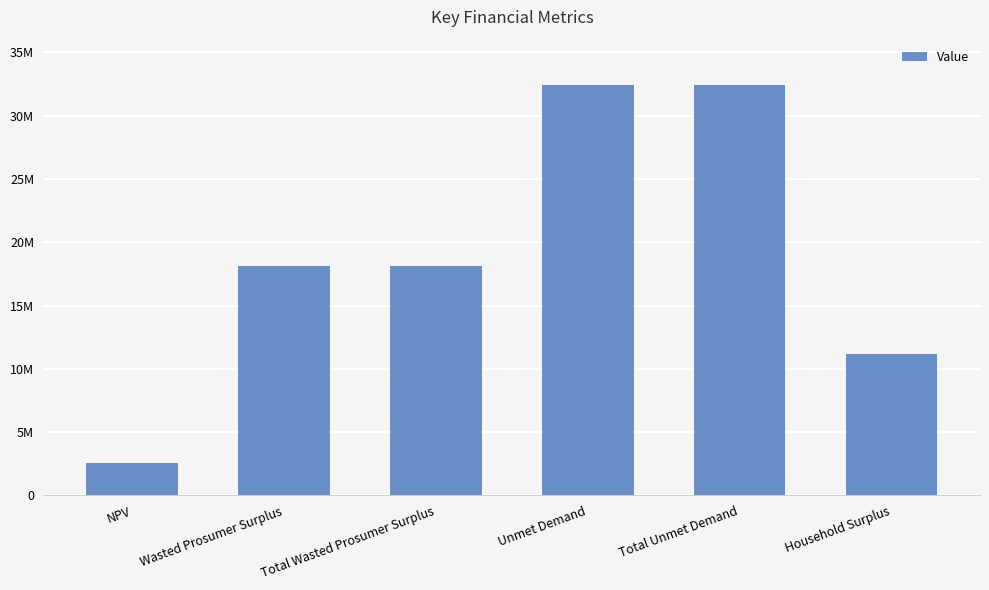

Are the bars horizontal?

No